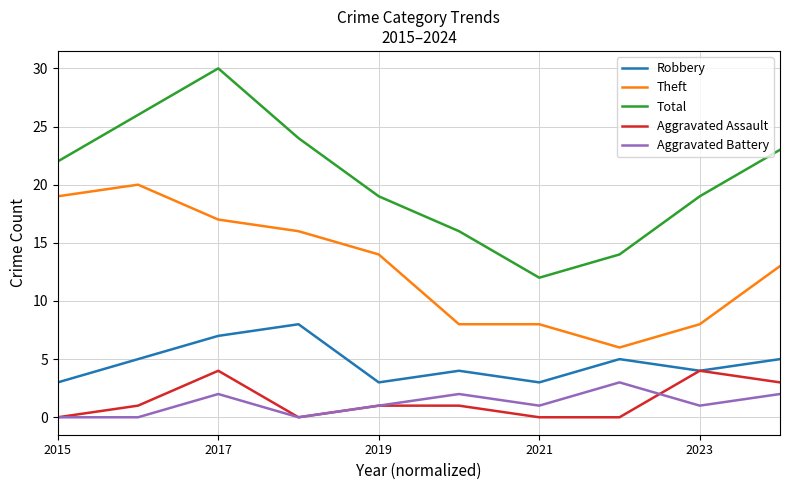

What is the greatest value displayed?

30